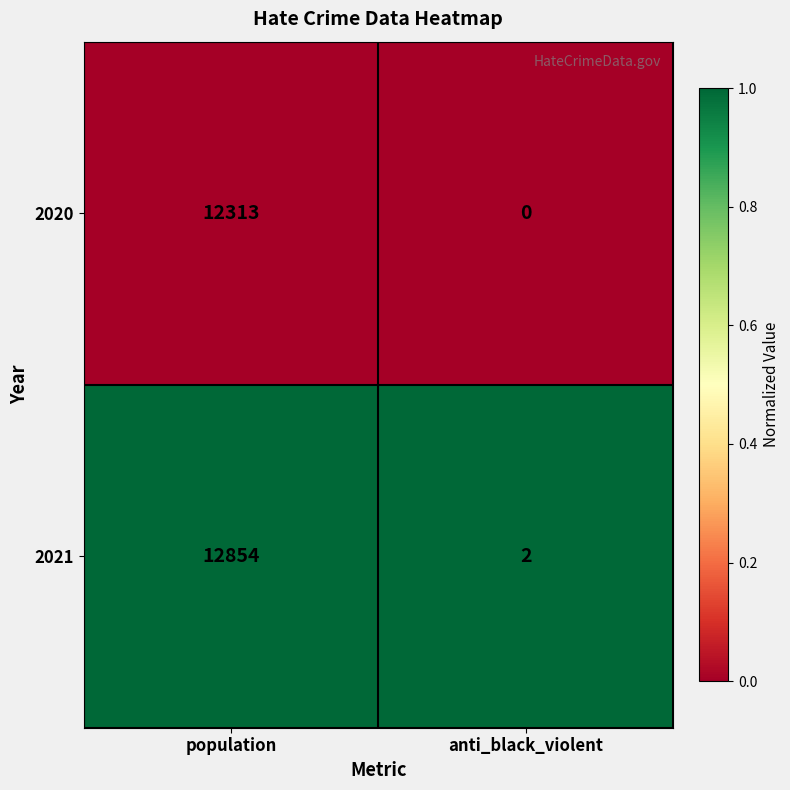

What is the difference between the highest and lowest values at anti_black_violent?

2